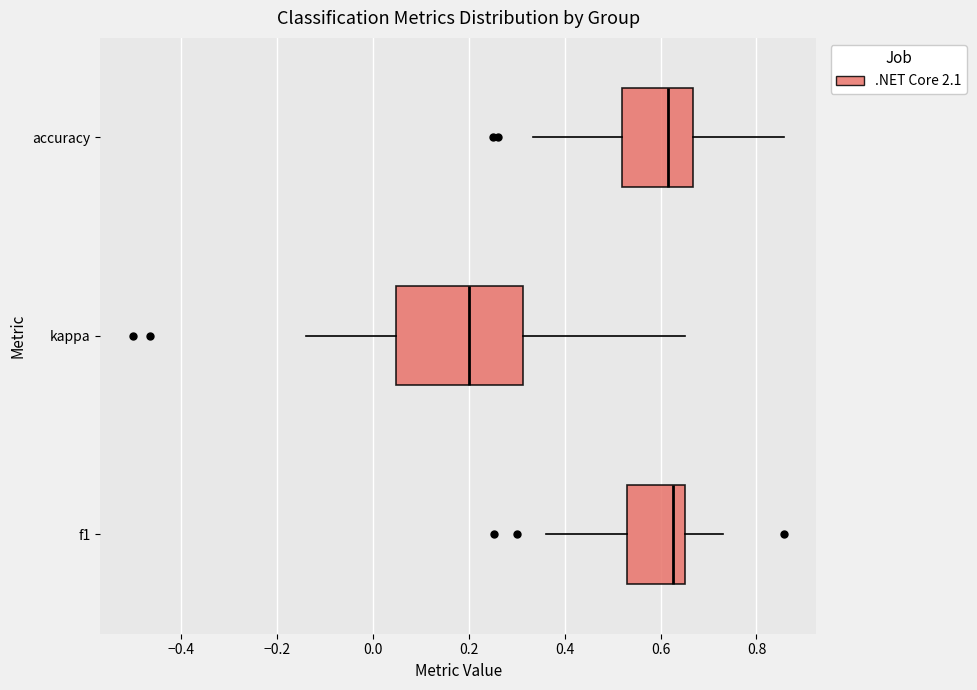

Reading bottom to top, read every box against the x-axis: the position of its median line, the range the box covers, and the ends of its whiskers. The values are not printed on the chart, so give them approximately, as read against the axis.

f1: median 0.62, box 0.52 to 0.66, whiskers 0.36 to 0.74
kappa: median 0.20, box 0.04 to 0.32, whiskers -0.14 to 0.66
accuracy: median 0.62, box 0.52 to 0.66, whiskers 0.34 to 0.86